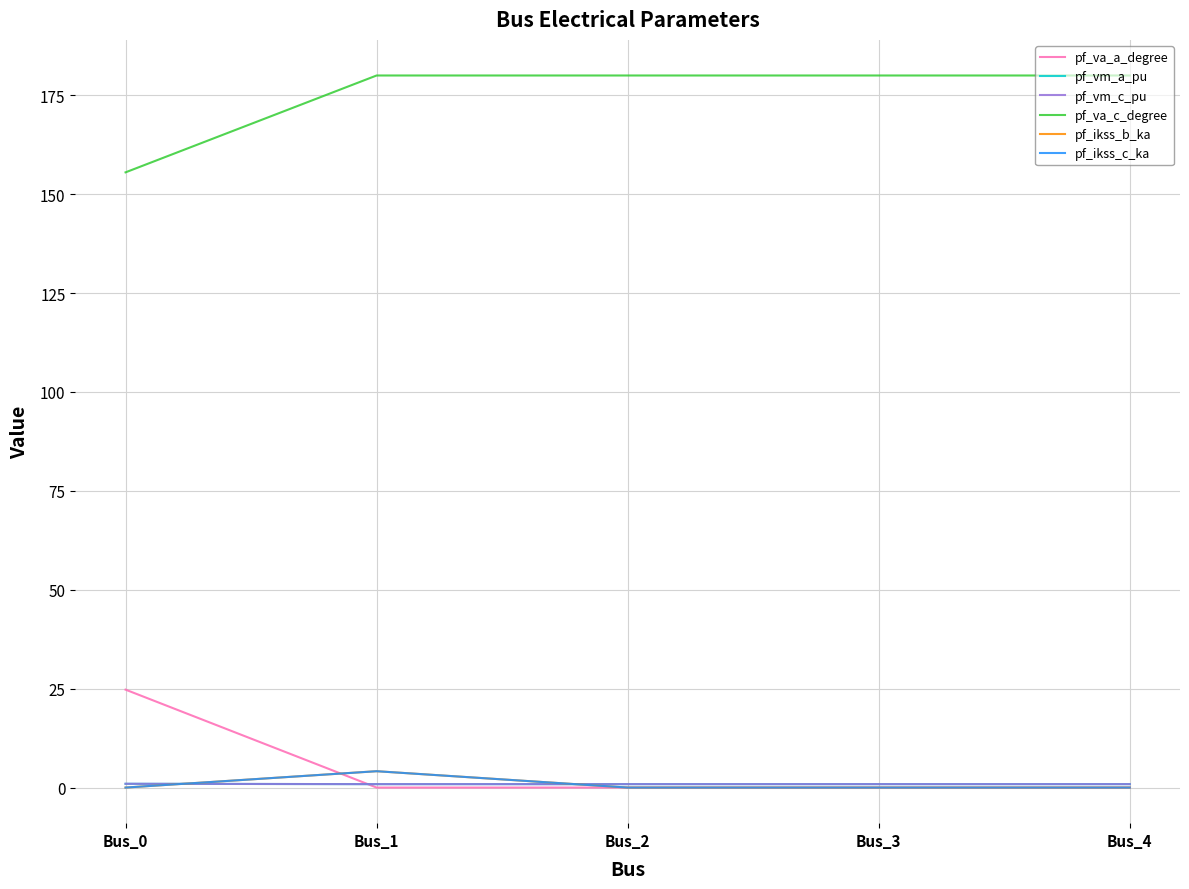

Is the value of pf_vm_a_pu at Bus_2 greater than the value of pf_ikss_b_ka at Bus_0?

Yes